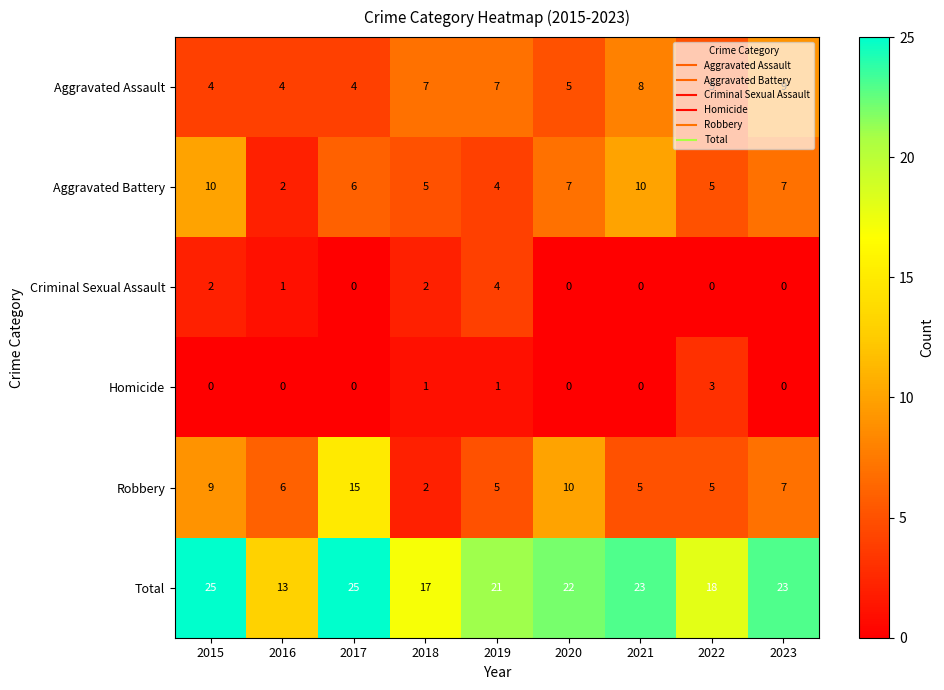

Rank the series by their maximum value, from highest to lowest.

Total, Robbery, Aggravated Battery, Aggravated Assault, Criminal Sexual Assault, Homicide